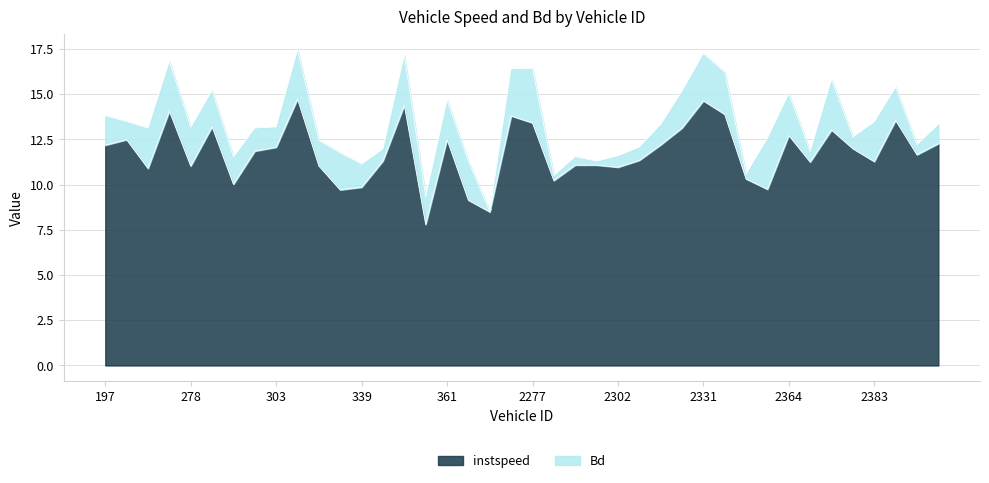

How many interior local valleys (lower than both neighbors) does the data have?

12